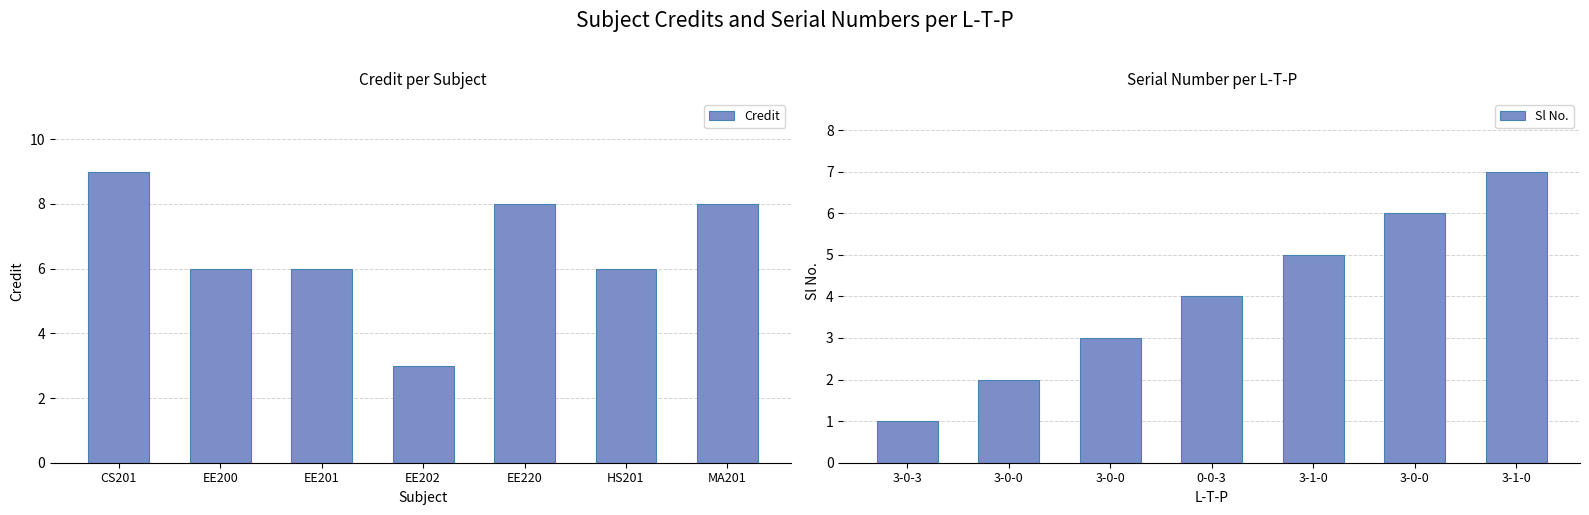

Is it true that Credit equals 2 at MA201?

False